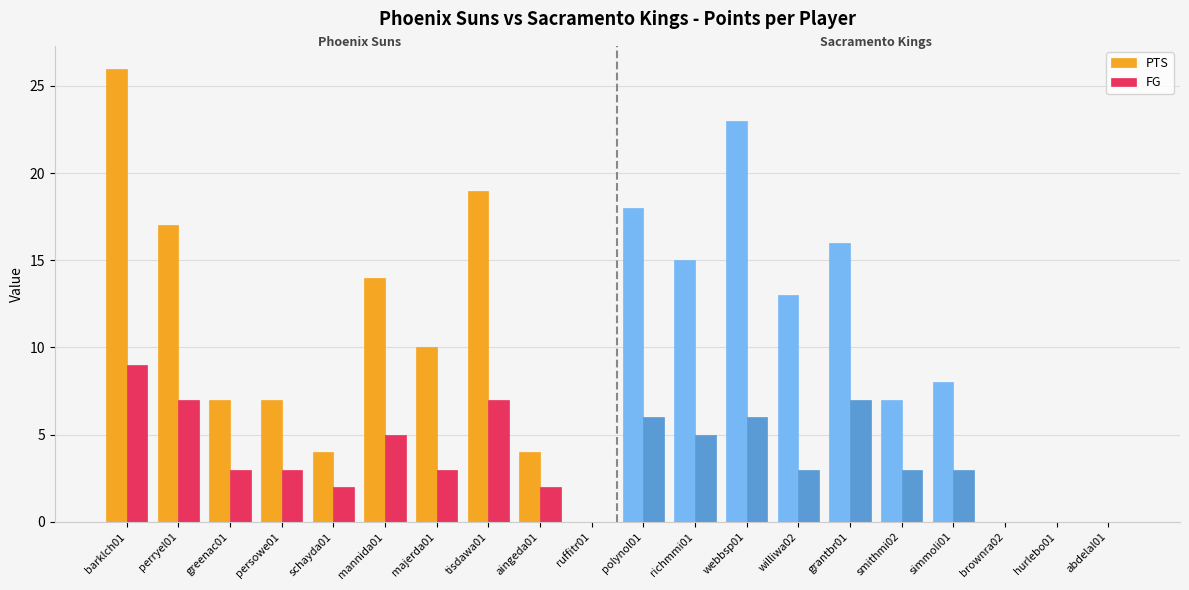

At which label does FG reach its peak?

barklch01